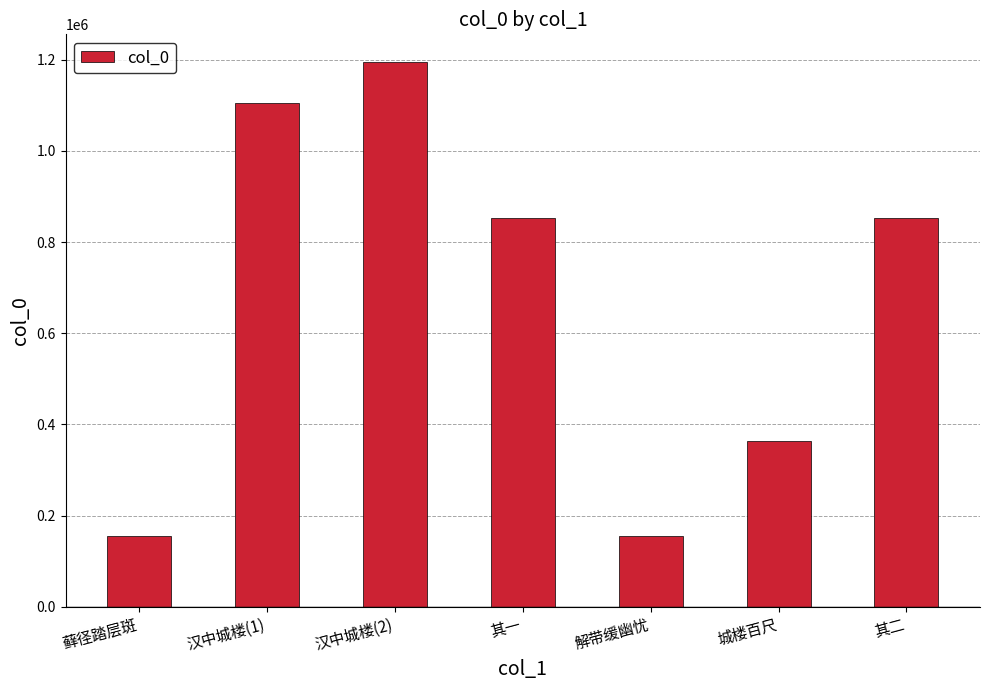

What position from the right is 城楼百尺?

2